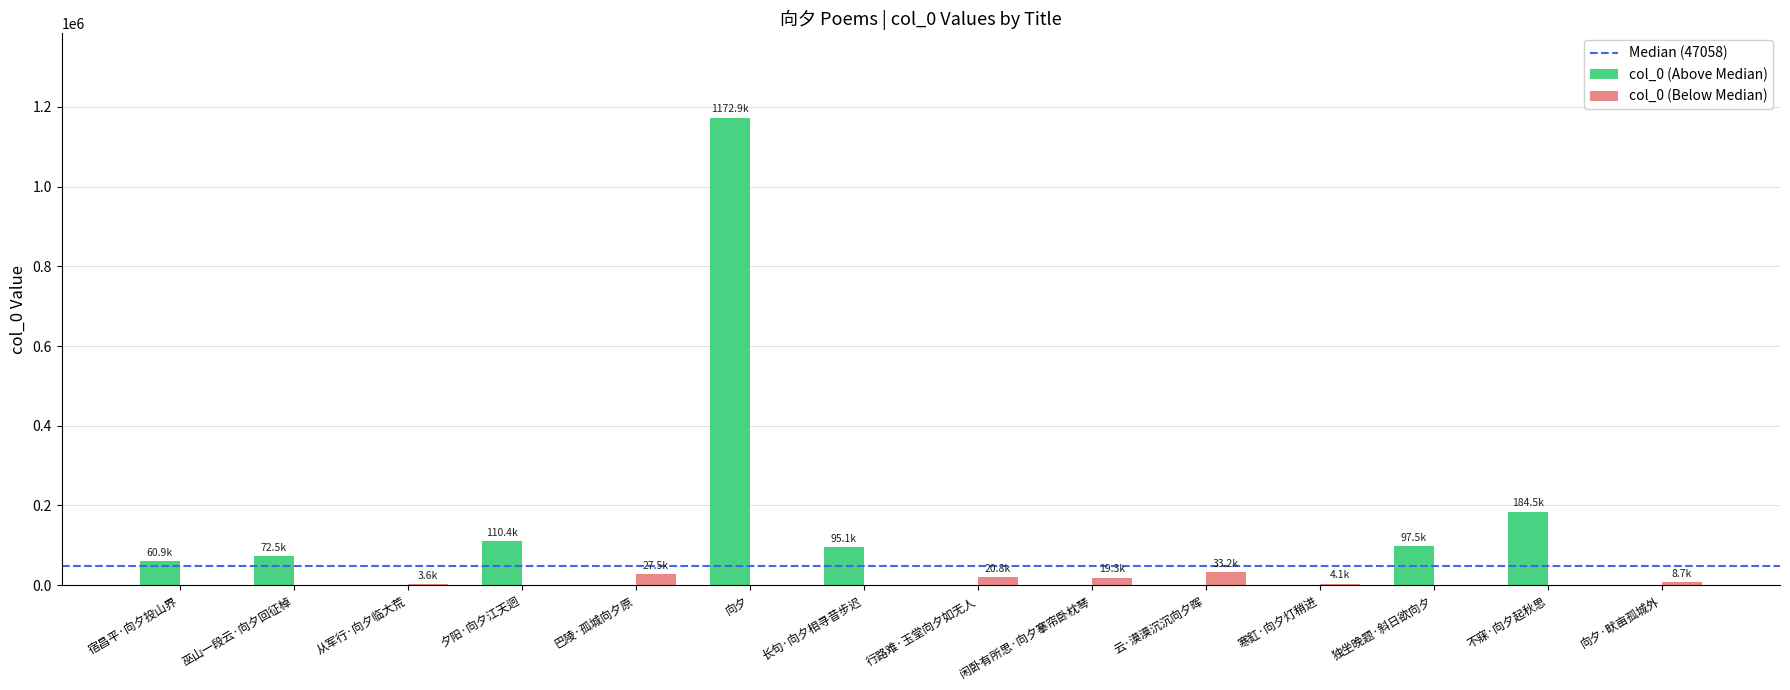

What is the maximum value shown in the chart?

1172851